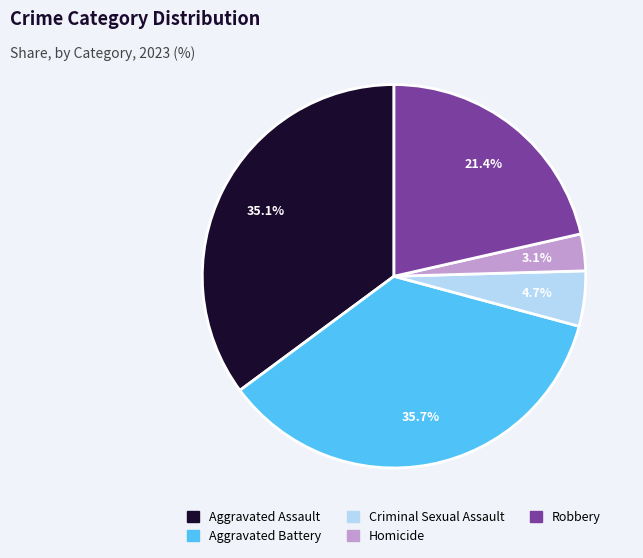

What percentage is the Criminal Sexual Assault slice, to the nearest percent?

5%